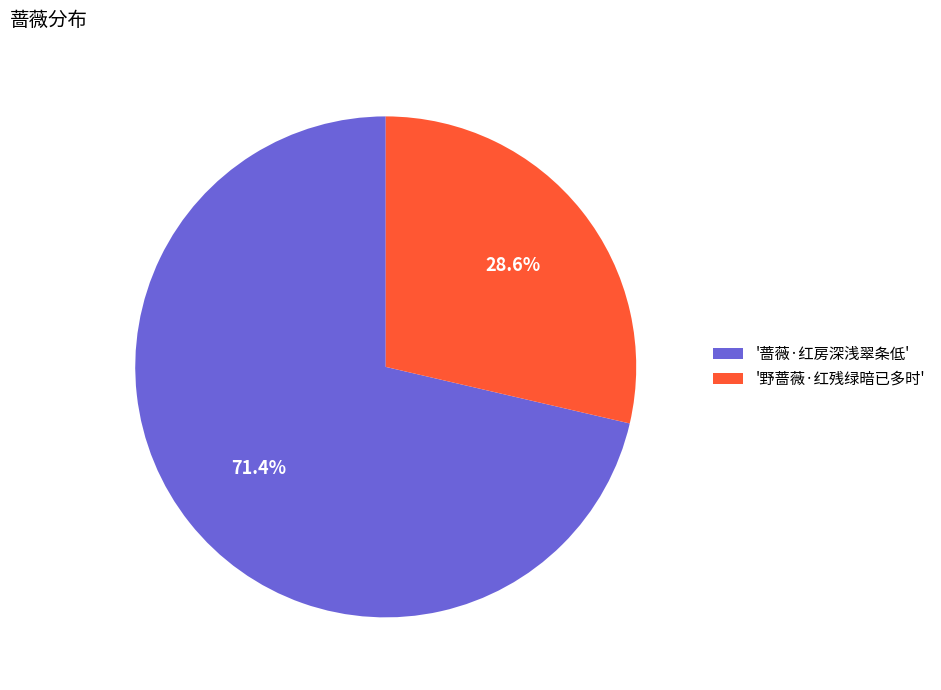

Approximately how many times larger is the value at '野蔷薇·红残绿暗已多时' compared to '蔷薇·红房深浅翠条低'?

0.4